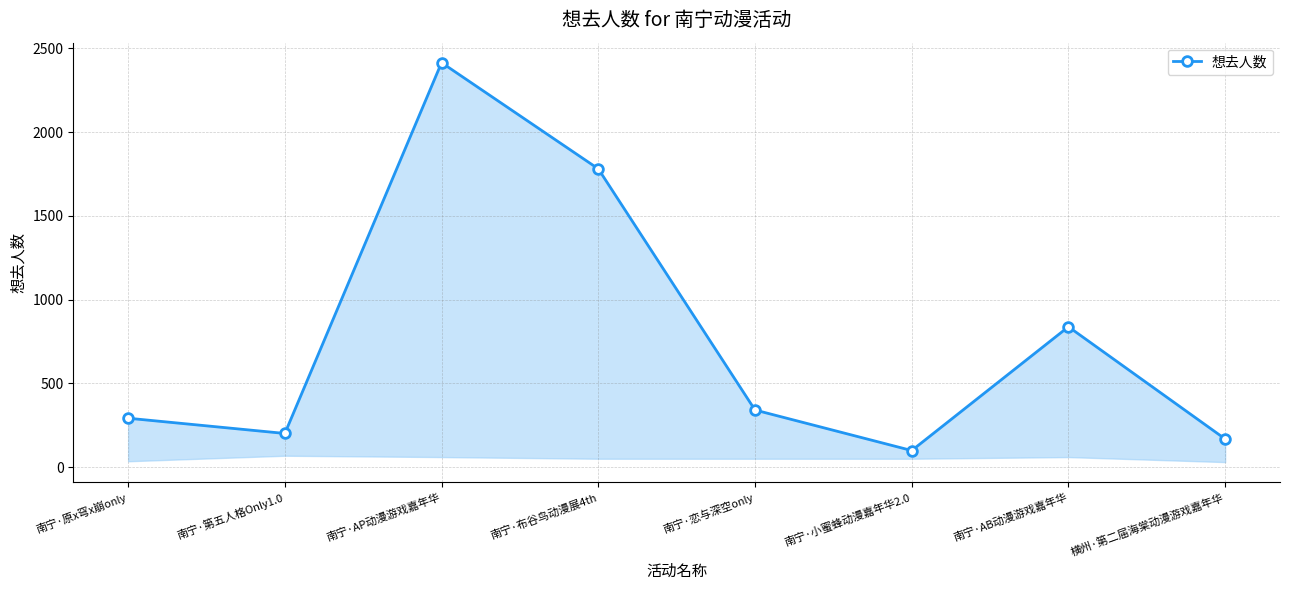

Reading left to right, what are all the values shown in this chart?

南宁·原x穹x崩only=292	南宁·第五人格Only1.0=201	南宁·AP动漫游戏嘉年华=2415	南宁·布谷鸟动漫展4th=1781	南宁·恋与深空only=341	南宁·小蜜蜂动漫嘉年华2.0=99	南宁·AB动漫游戏嘉年华=838	横州·第二届海棠动漫游戏嘉年华=168